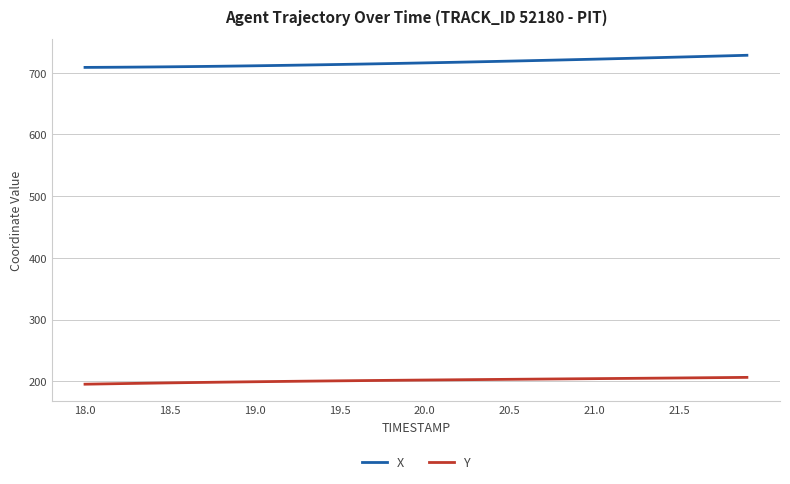

True or false: X and Y cross at least once.

False